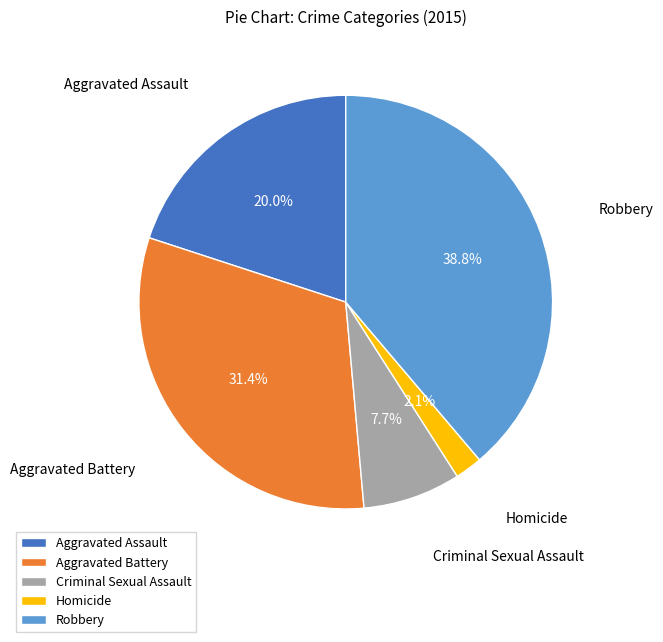

To the nearest percent, what percentage of the pie is Robbery?

39%